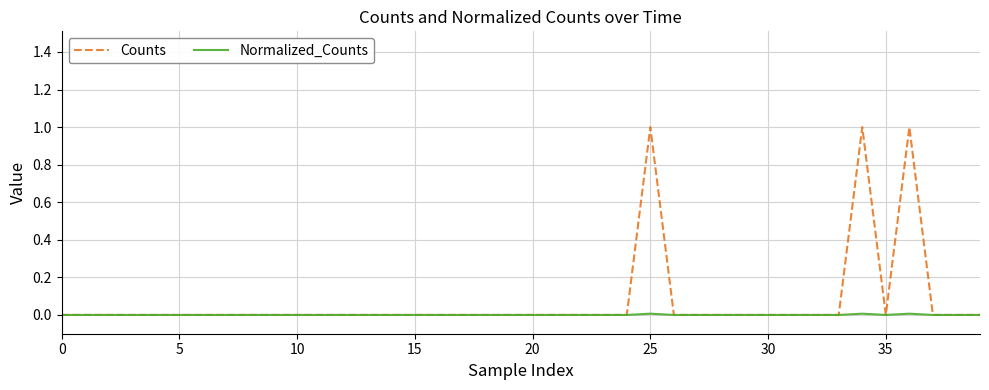

What is the greatest value displayed?

1.0